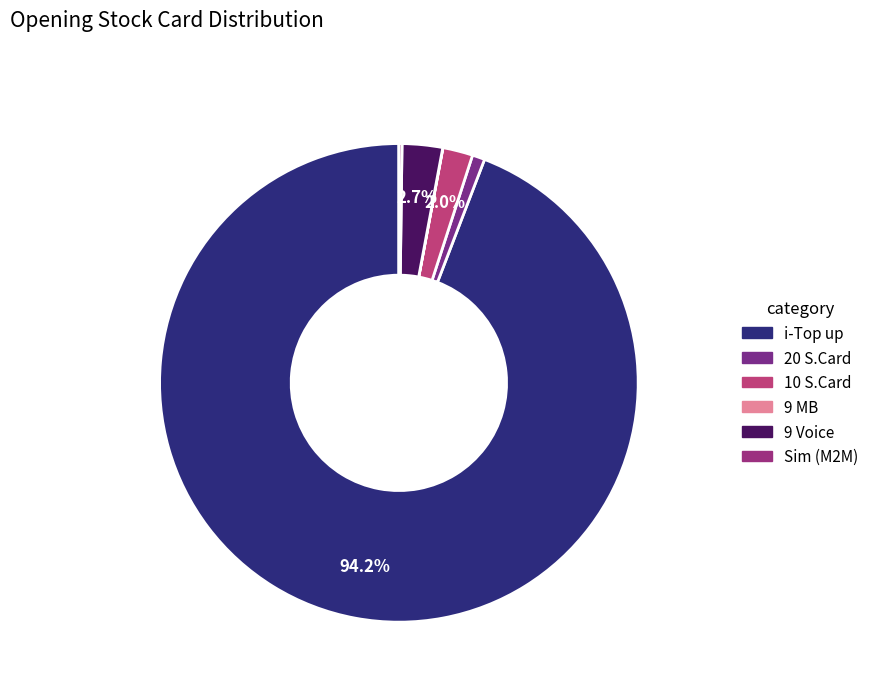

True or false: 9 MB accounts for 1% of the total.

False